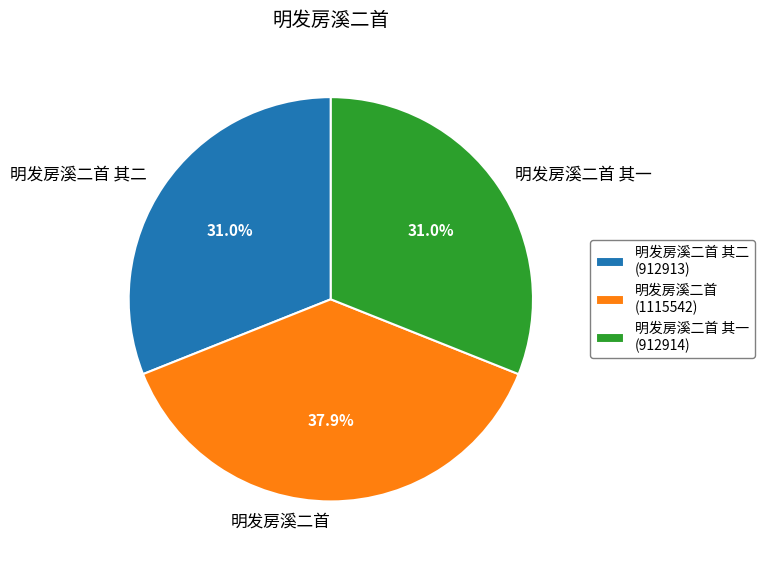

Approximately how many times larger is the value at 明发房溪二首 其二 compared to 明发房溪二首 其一?

1.0